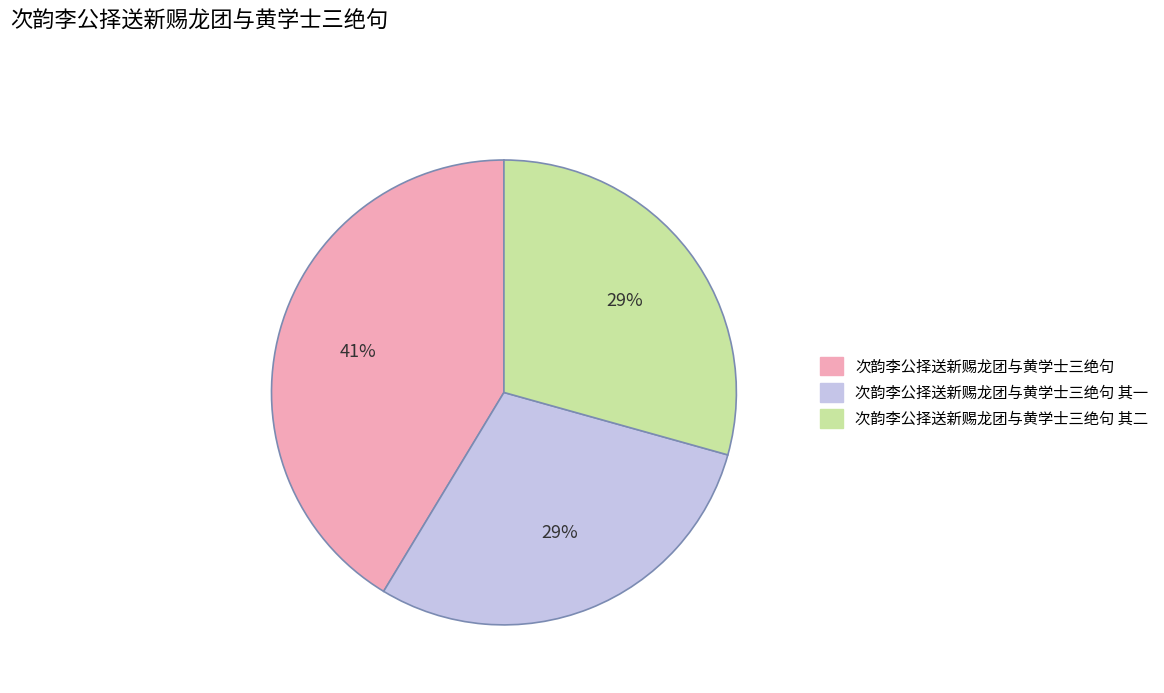

Is the sum of 次韵李公择送新赐龙团与黄学士三绝句 其二 and 次韵李公择送新赐龙团与黄学士三绝句 greater than half?

Yes